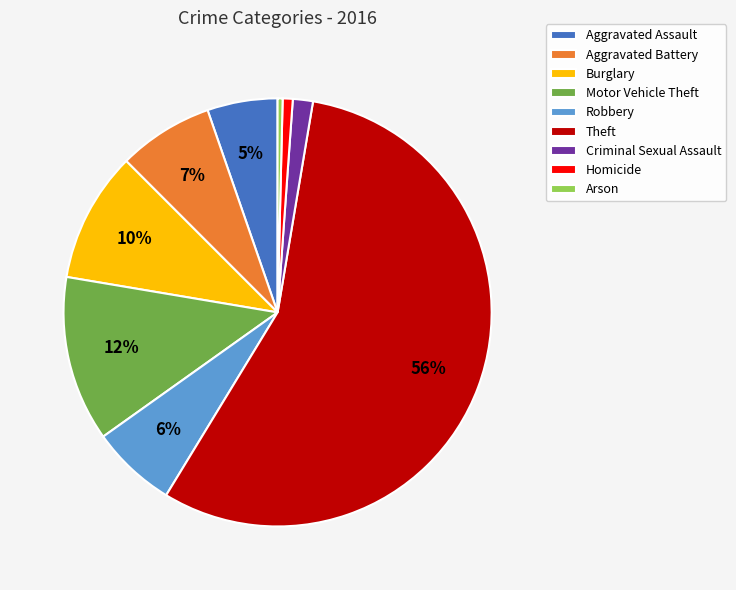

To the nearest percent, what is the average slice percentage?

11%